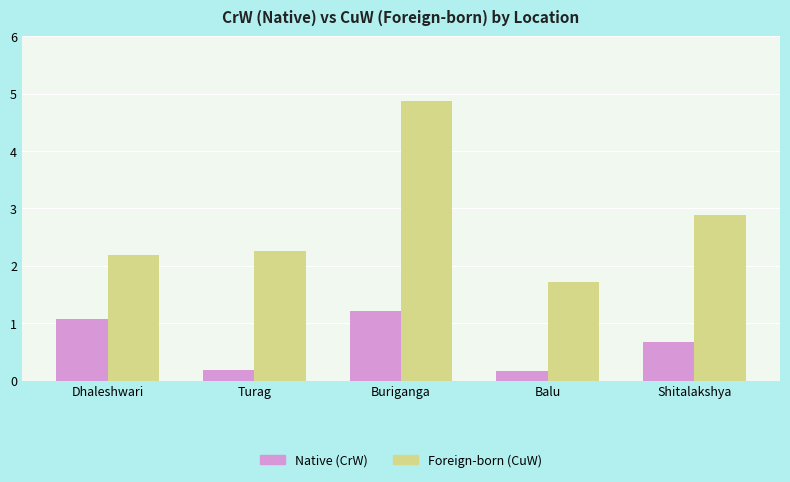

What is the lowest value of the Native (CrW) series?

0.2